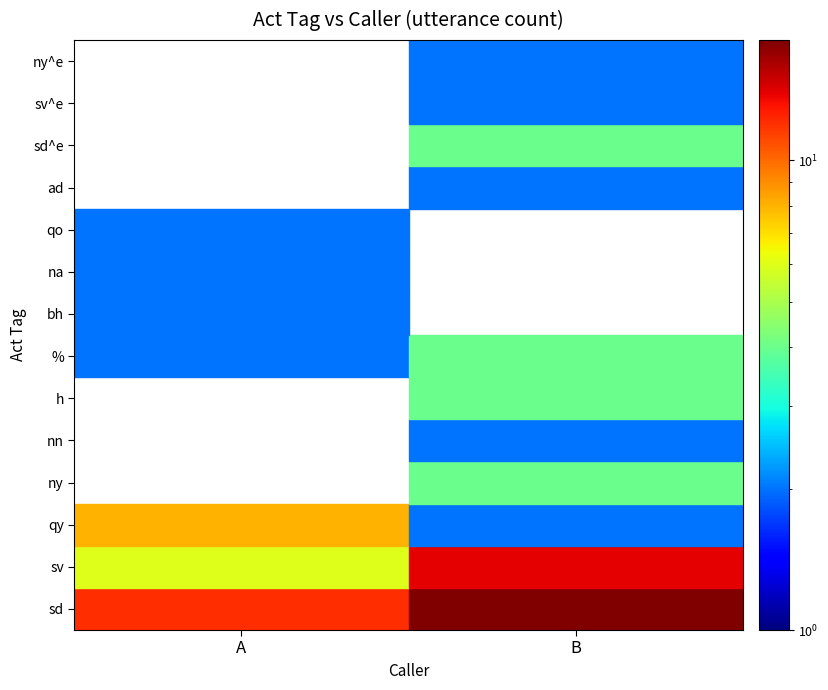

At which category does the chart reach its peak across all series?

B